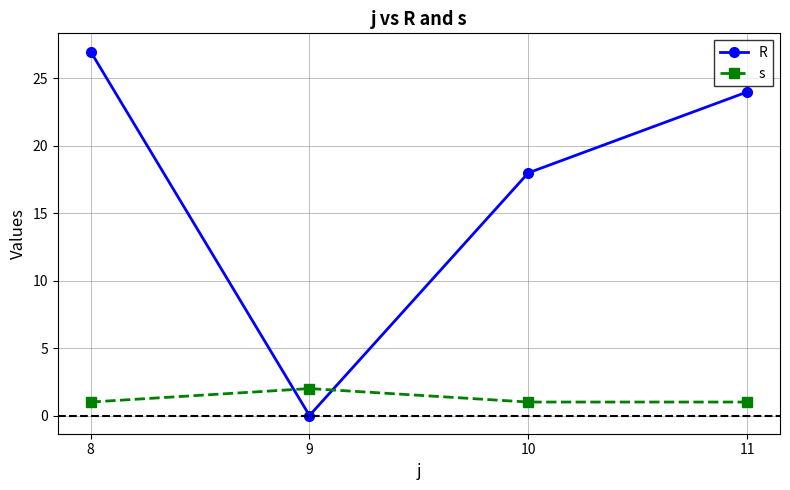

What is the sum of the s values at 10 and 8?

2